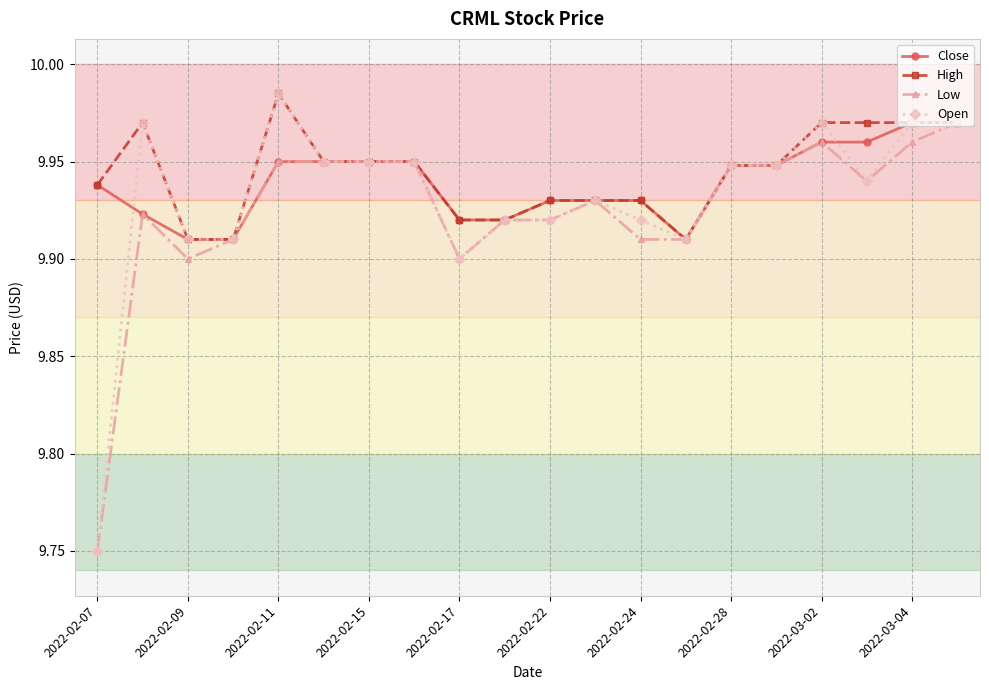

Count the Low values in the range 9 to 10.

20